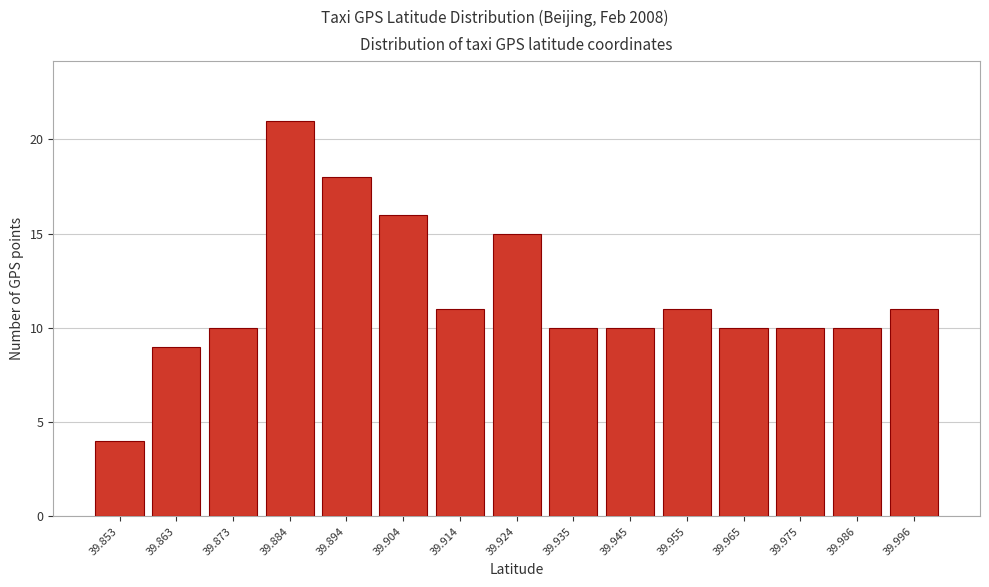

How tall is the bar that spans 39.990 to 40.002 on the x-axis? Neither the bar edges nor the heights are printed on the chart, so give them approximately, as read against the axes.

11